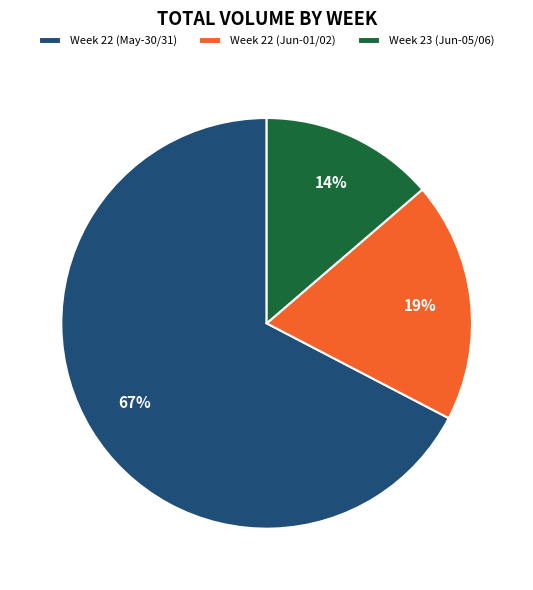

The Week 23 (Jun-05/06) slice represents 14% of the pie. True or false?

True